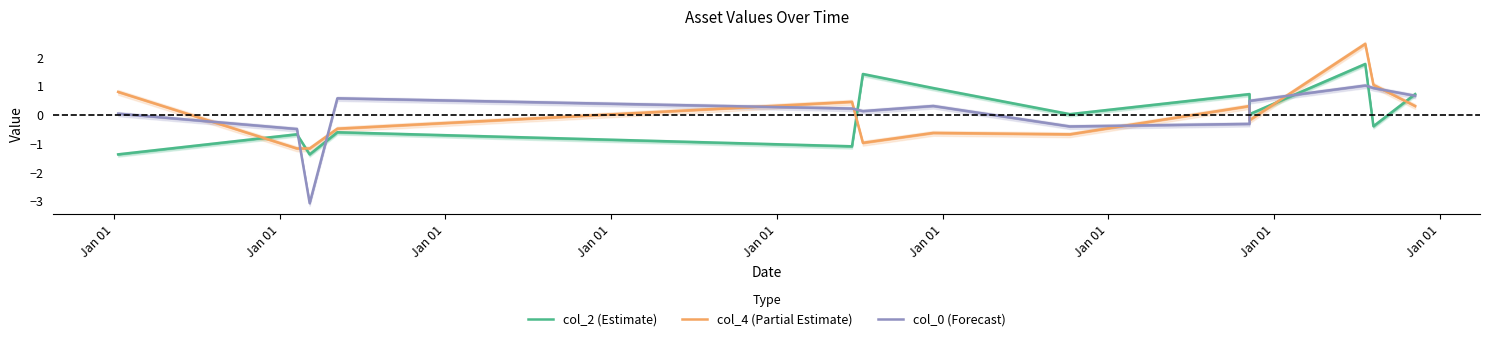

At which category does the chart reach its minimum across all series?

Jan 01